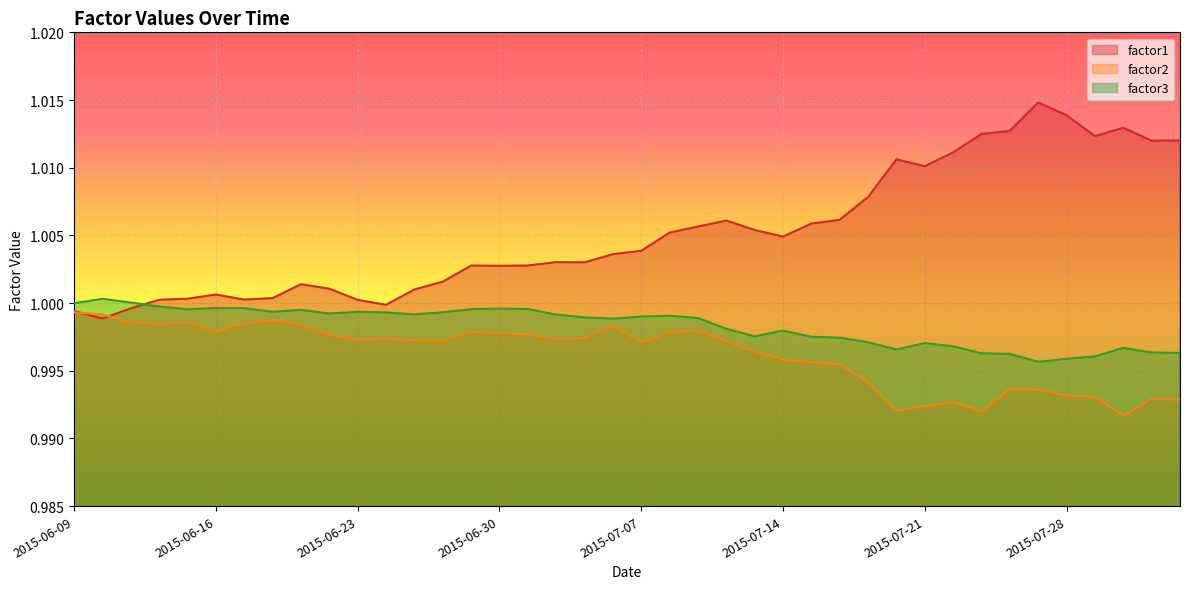

At which label does factor1 first exceed 1?

2015-06-12